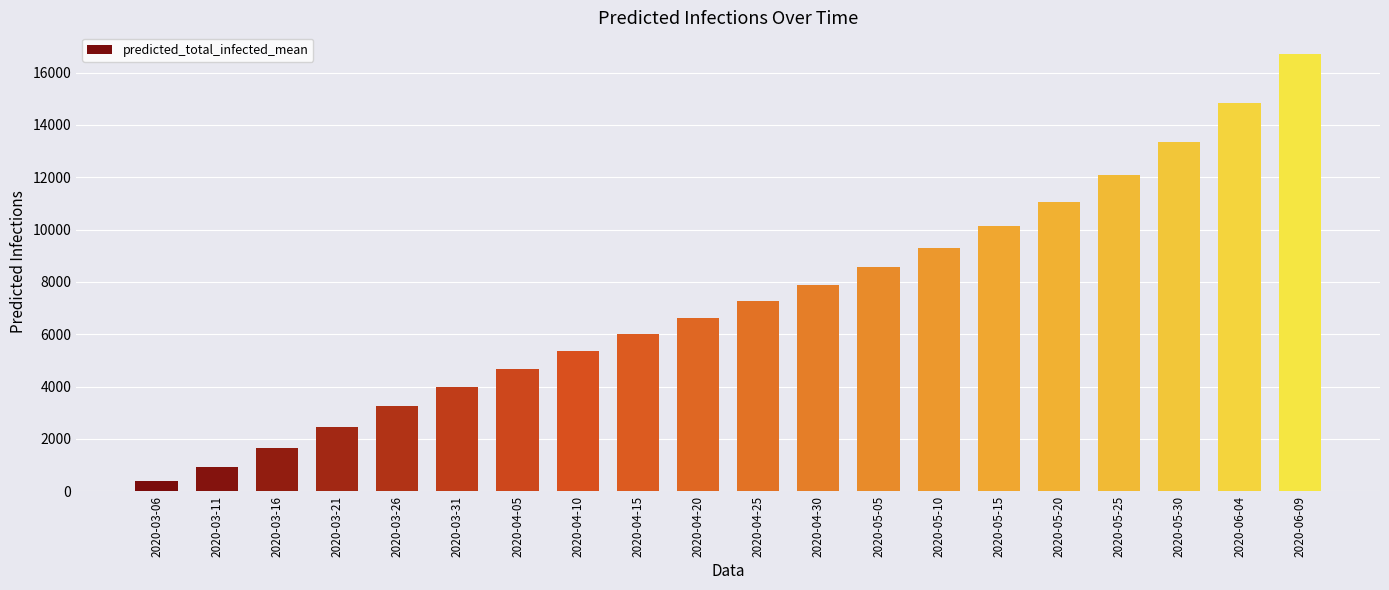

Approximately how many times larger is the value at 2020-03-26 compared to 2020-04-10?

0.6